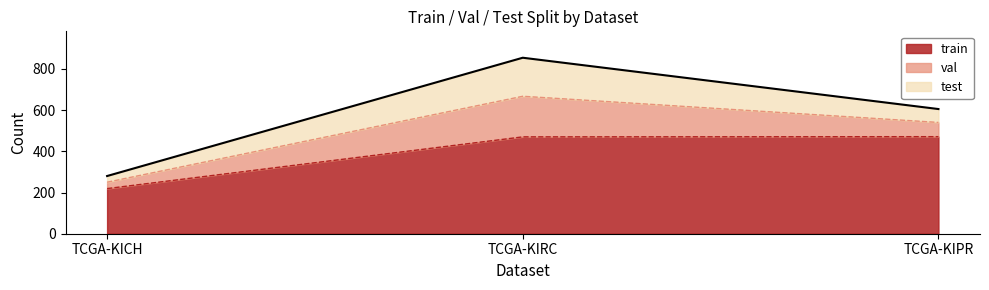

What position from the left is TCGA-KIPR?

3